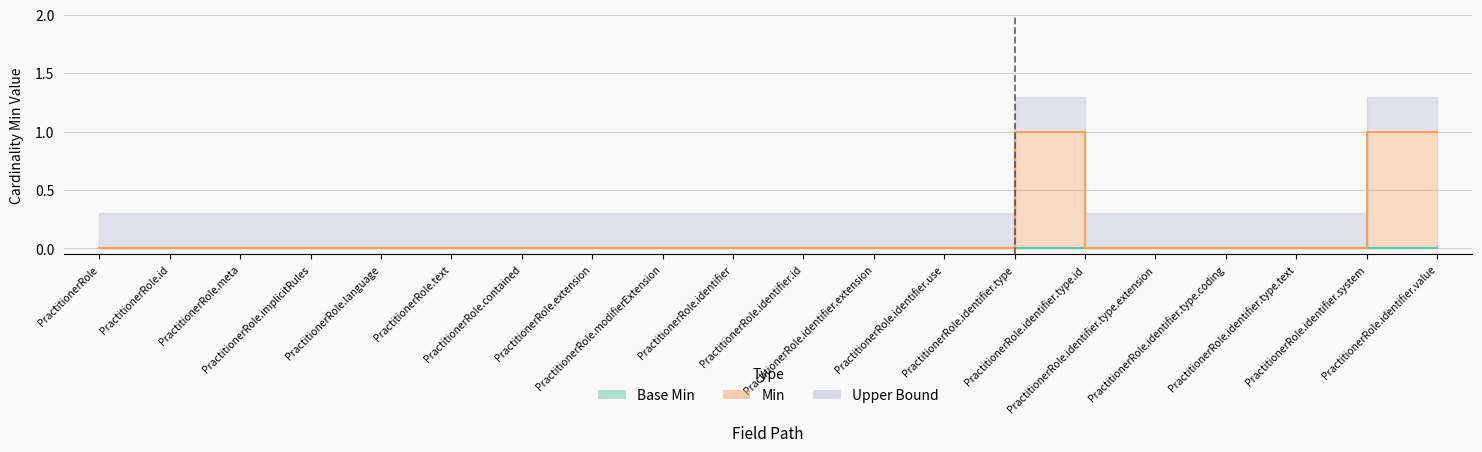

Which has a higher value, PractitionerRole or PractitionerRole.identifier.type.id?

PractitionerRole